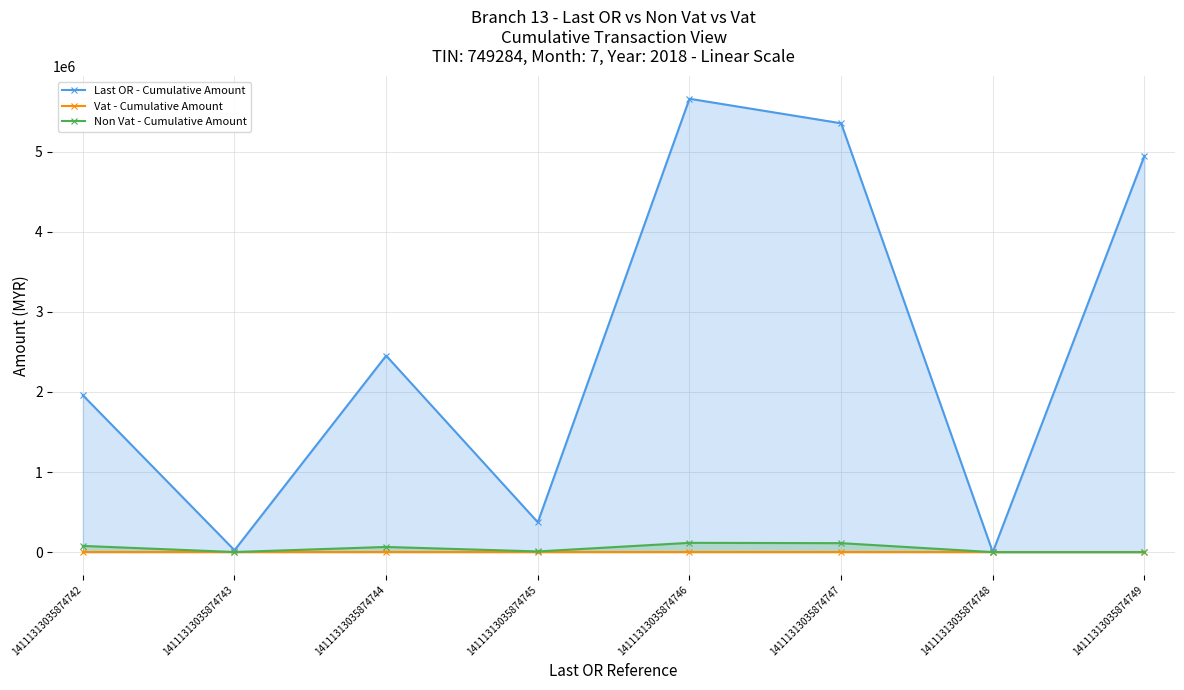

What is the average value of the Non Vat - Cumulative Amount series?

47634.3